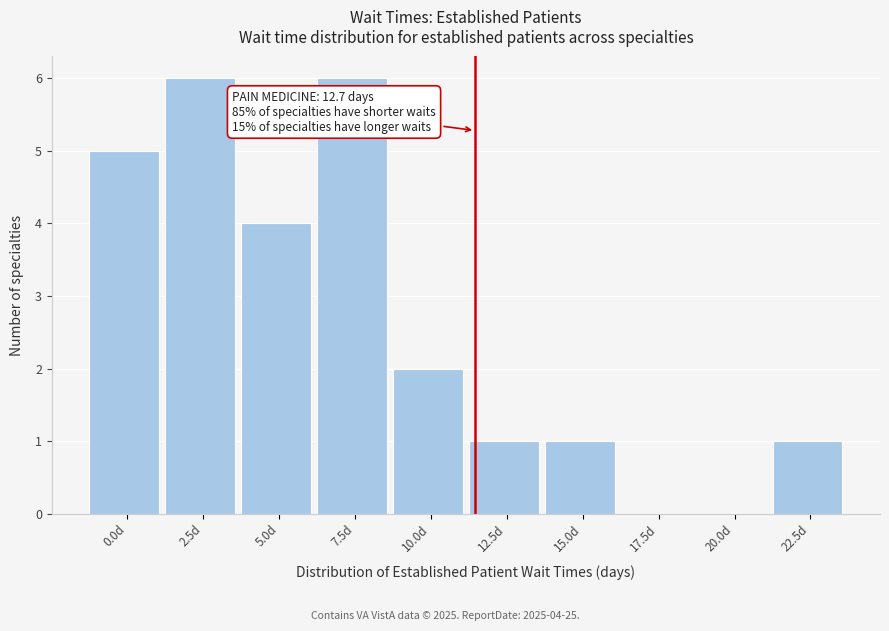

Reading left to right, list all the values displayed in this chart.

0.0d=5	2.5d=6	5.0d=4	7.5d=6	10.0d=2	12.5d=1	15.0d=1	17.5d=0	20.0d=0	22.5d=1